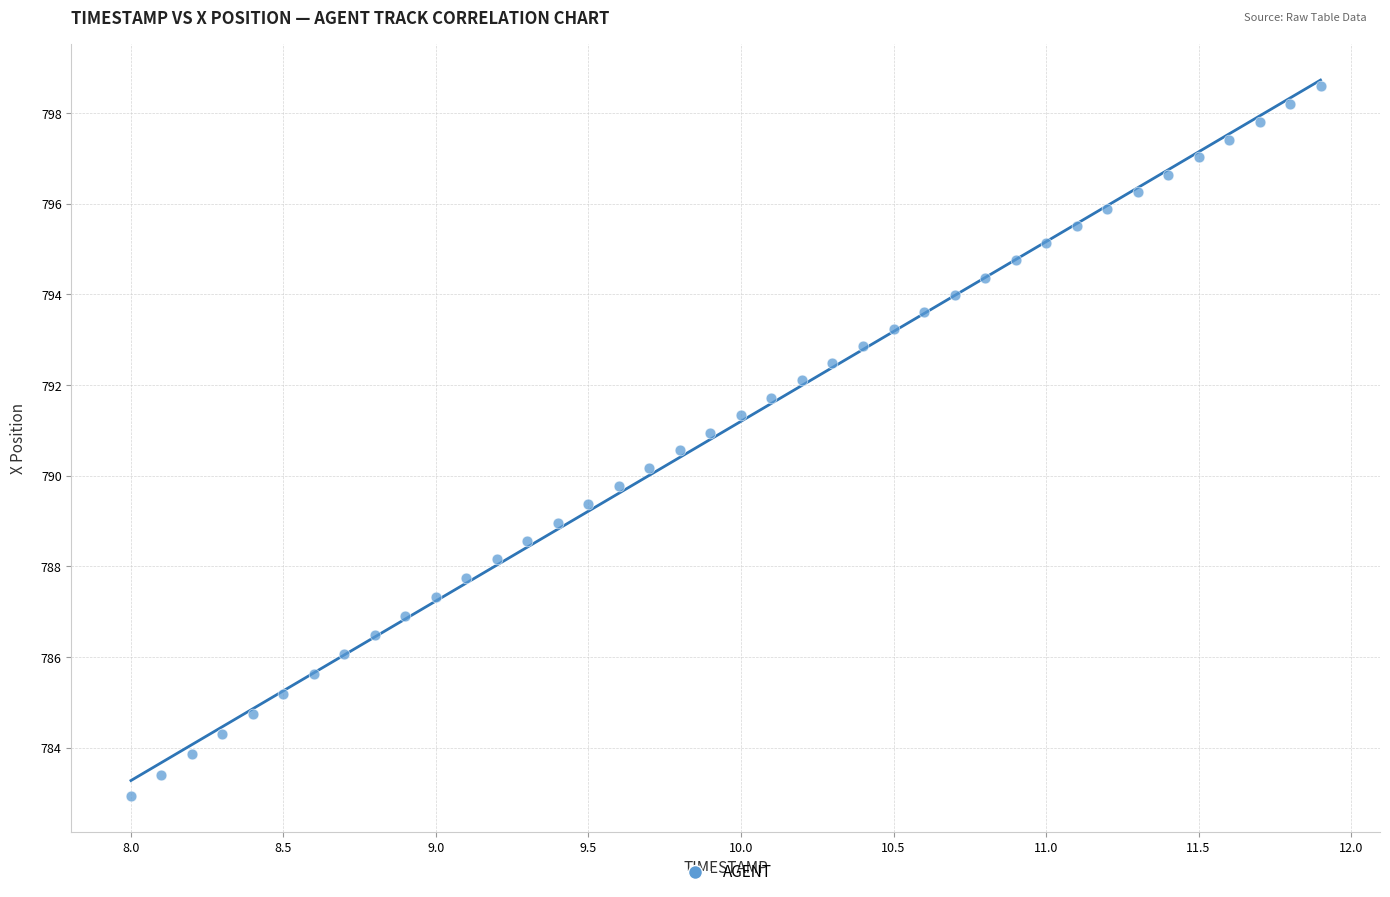

What is the range of Y values (max minus min)?

15.7